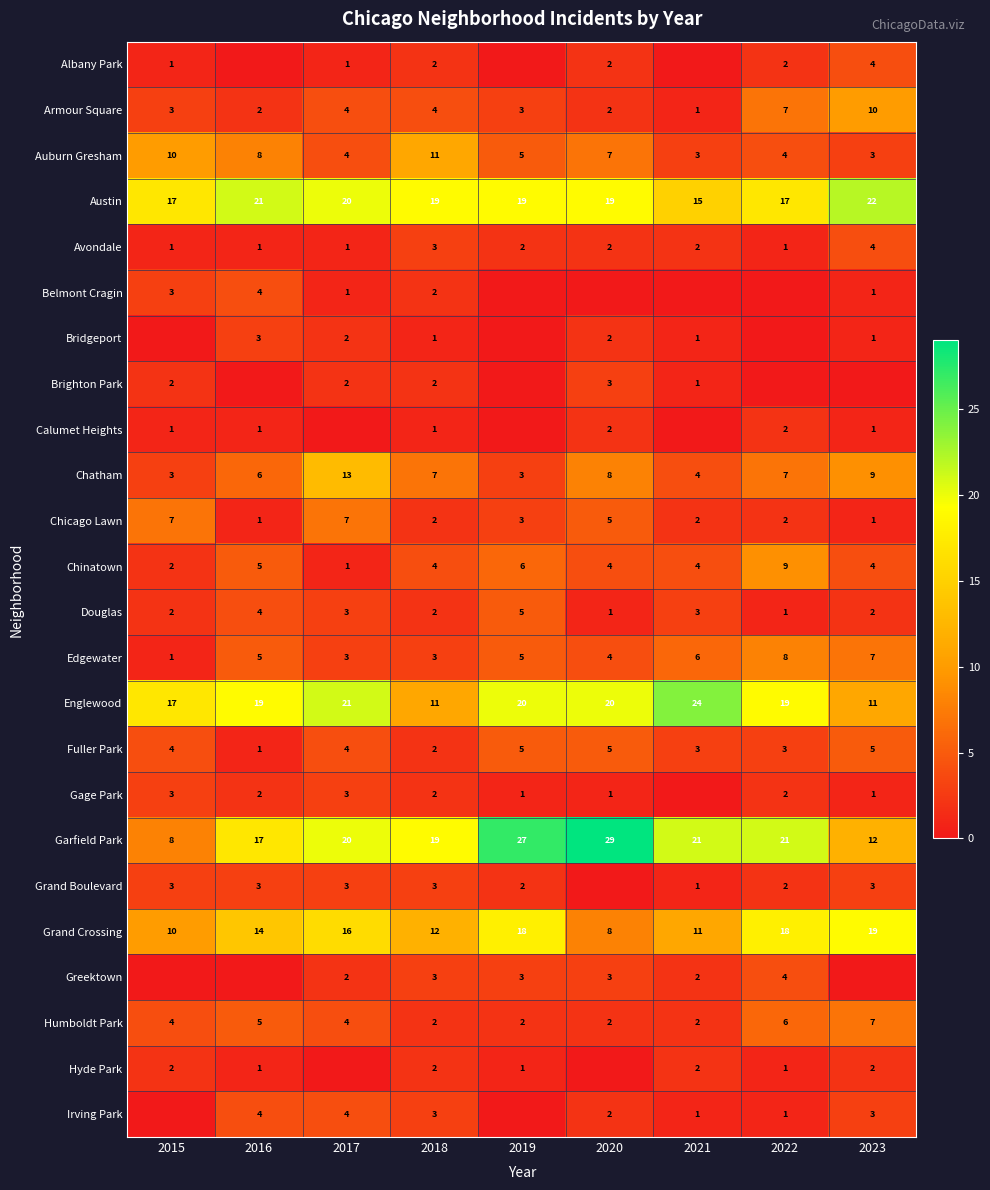

What is the total value across all series at 2017?

139